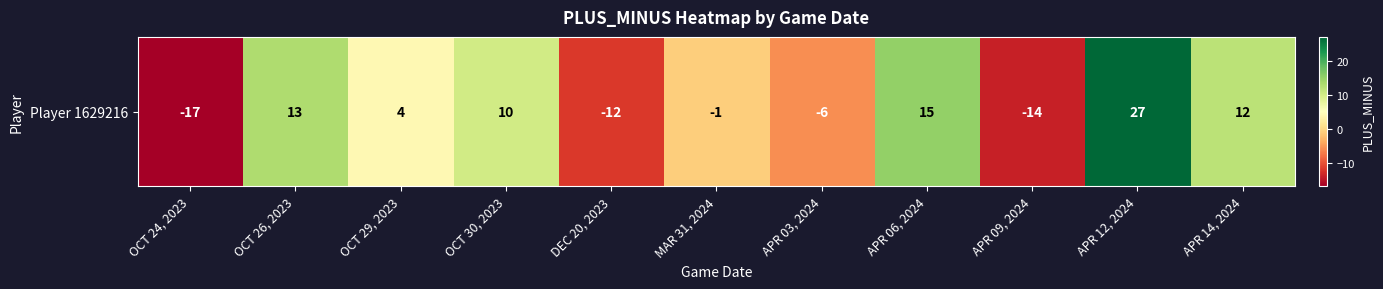

How many values are below zero?

5